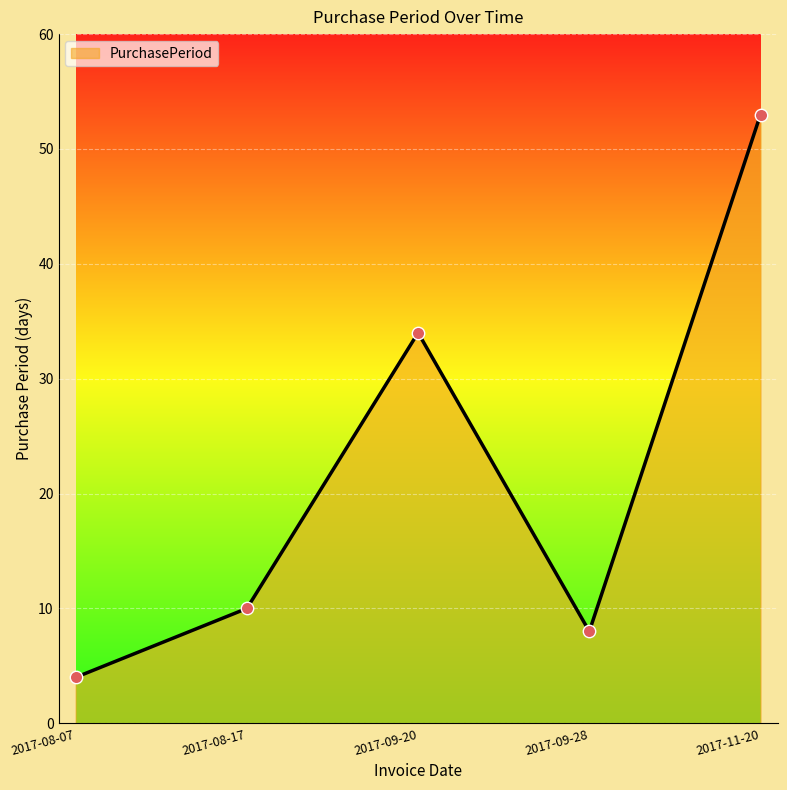

What is the change in value from 2017-08-07 to 2017-09-20?

+30